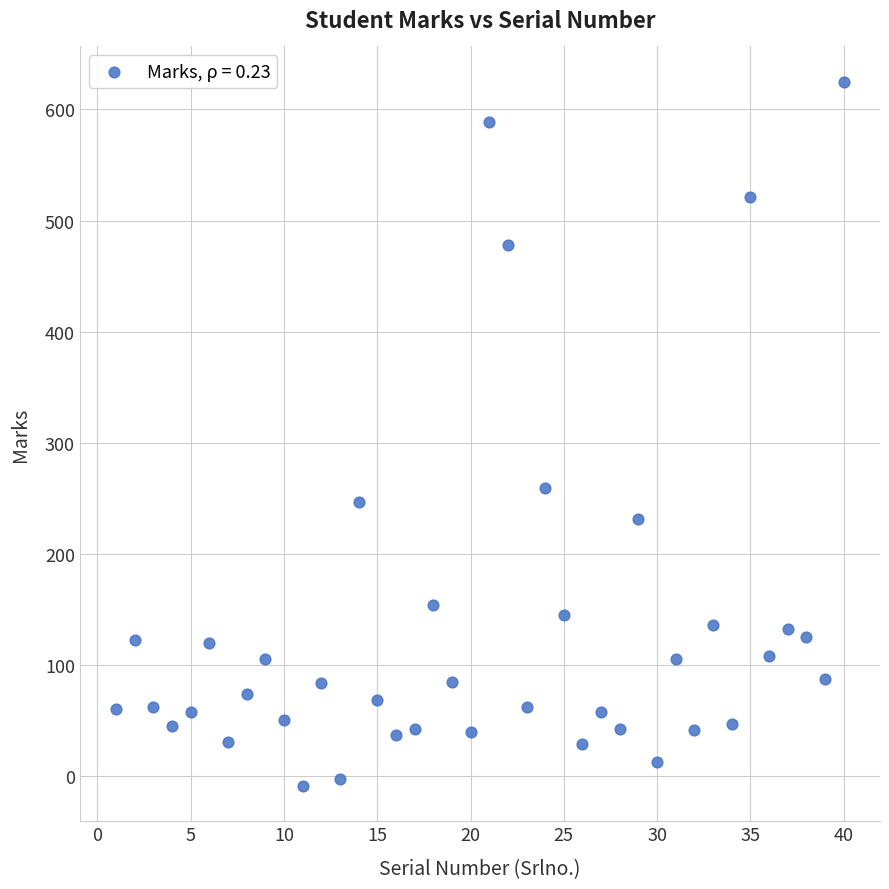

What Y value in the scatter plot is closest to 308?

259